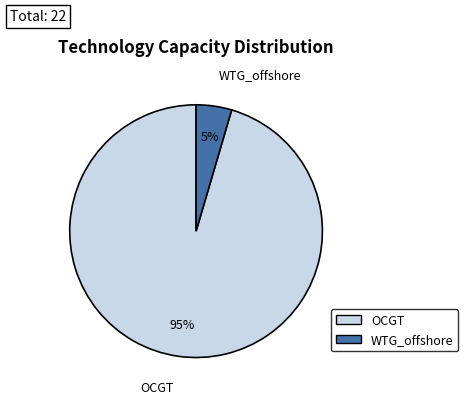

Is the sum of WTG_offshore and OCGT greater than half?

Yes